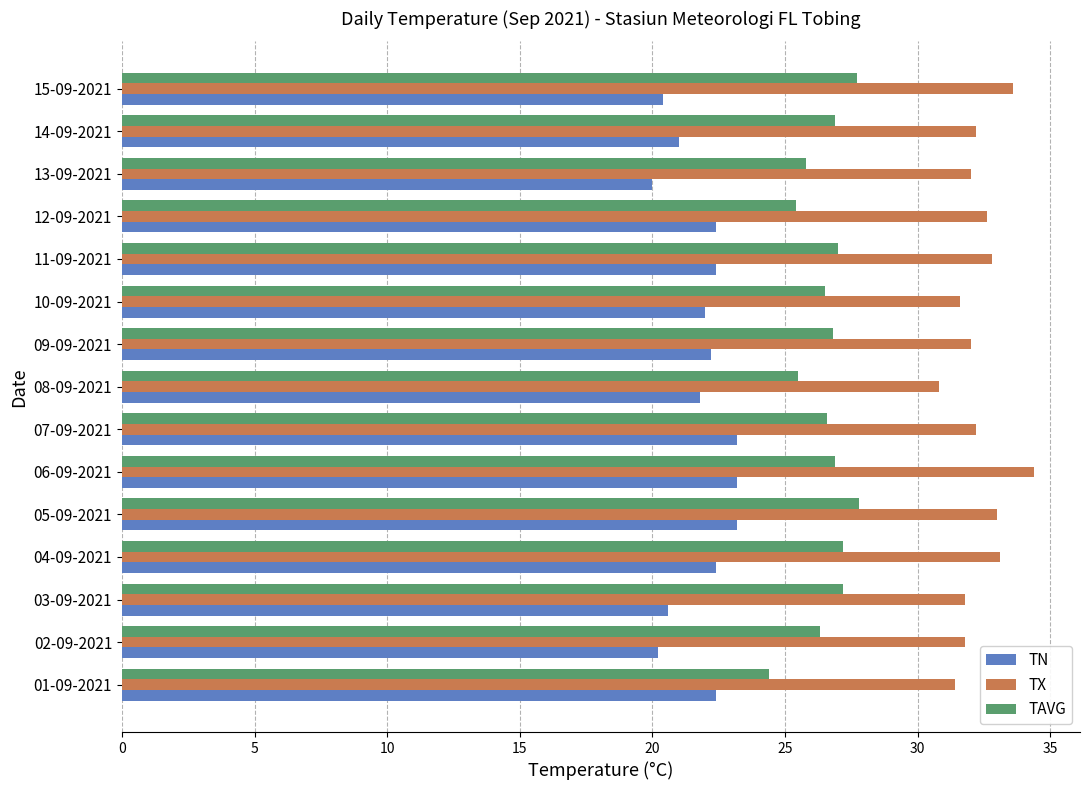

Rank the series by their maximum value, from lowest to highest.

TN, TAVG, TX